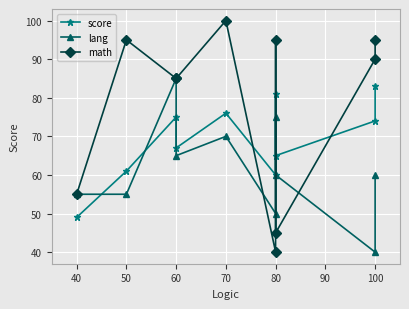

At which label is lang closest to 62?

80